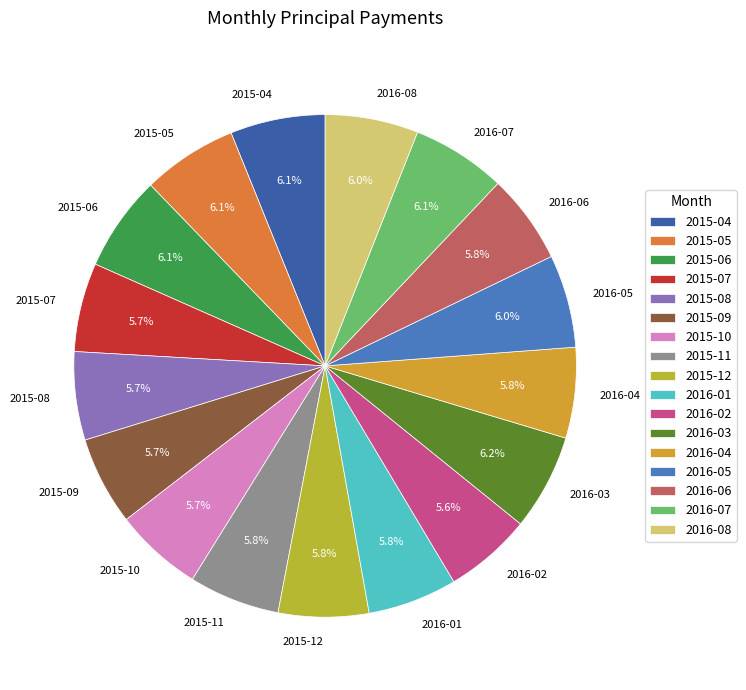

How much of the chart is everything except 2015-10?

94.3%